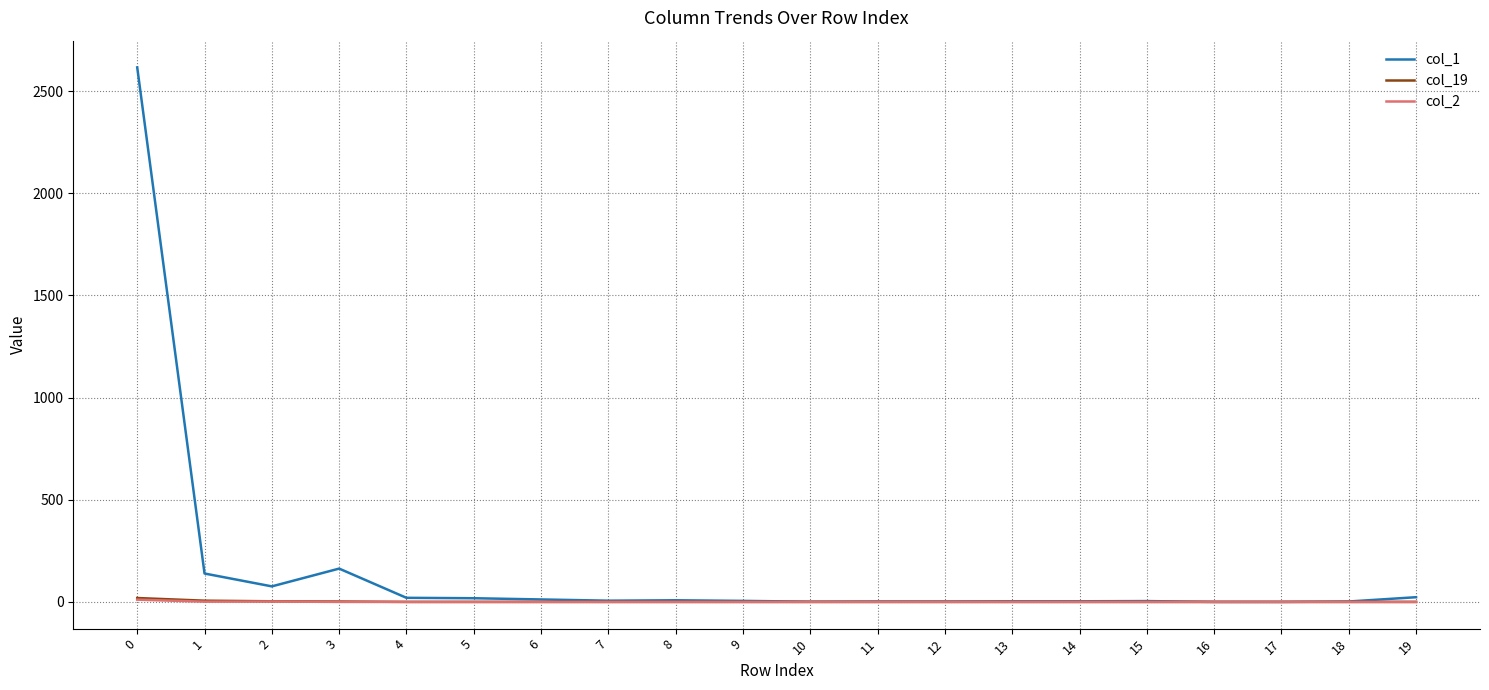

Which series has the widest spread of values?

col_1